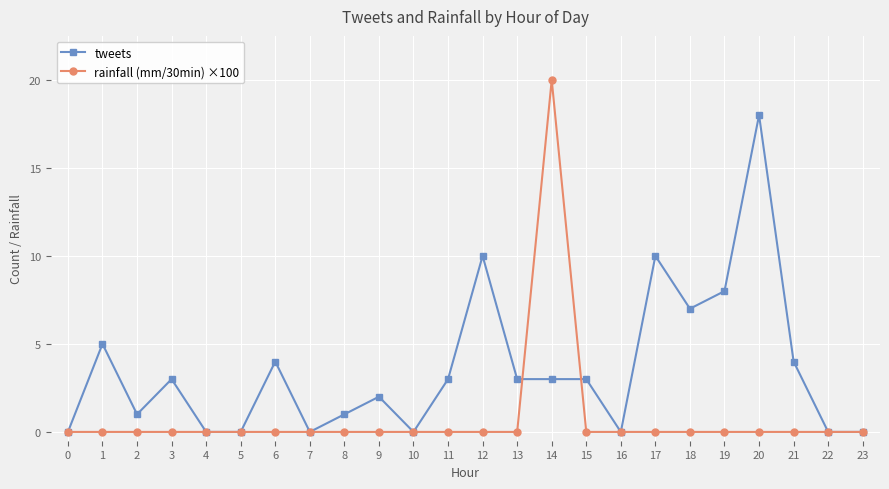

Rank the series by their average value, from lowest to highest.

rainfall (mm/30min) ×100, tweets